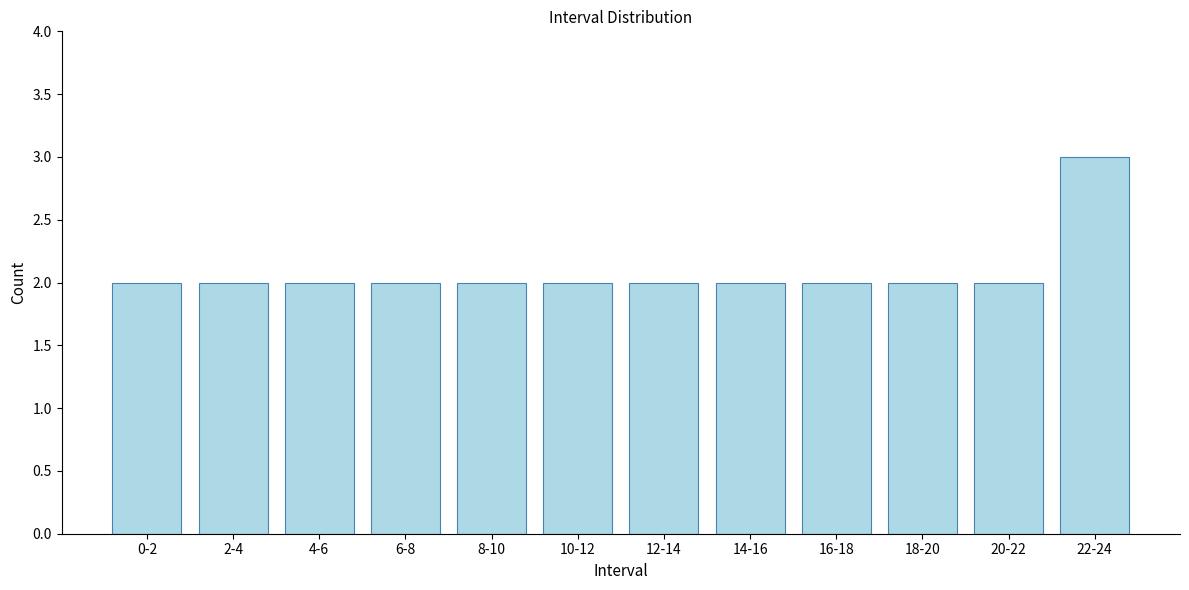

Reading left to right, transcribe all the data shown in this chart.

2	2	2	2	2	2	2	2	2	2	2	3